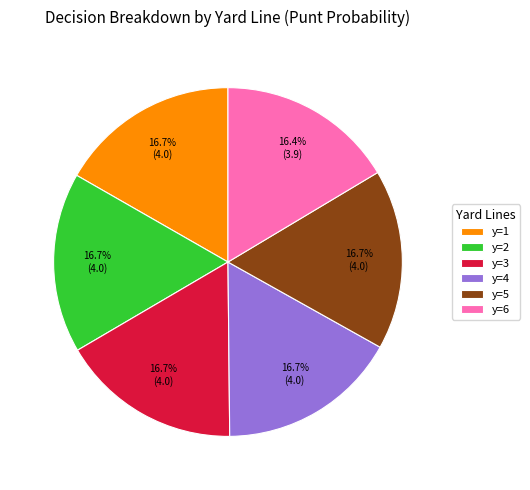

To the nearest percent, what is the average slice percentage?

17%